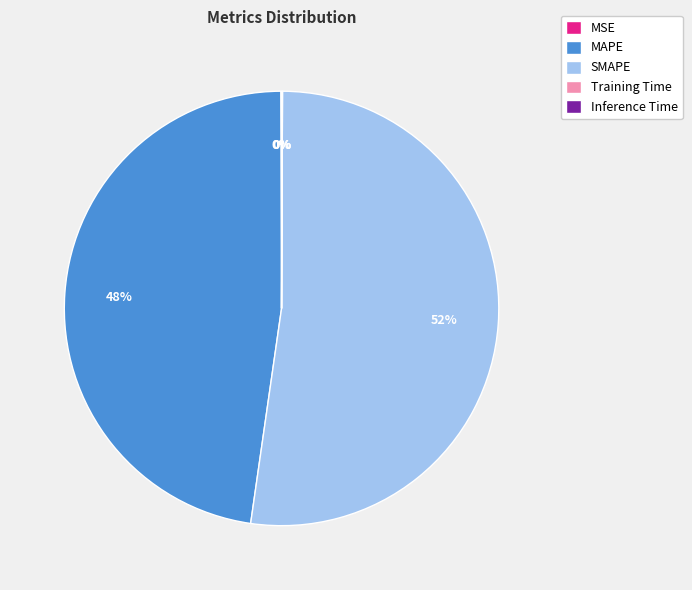

Which category has the biggest portion of the pie?

SMAPE